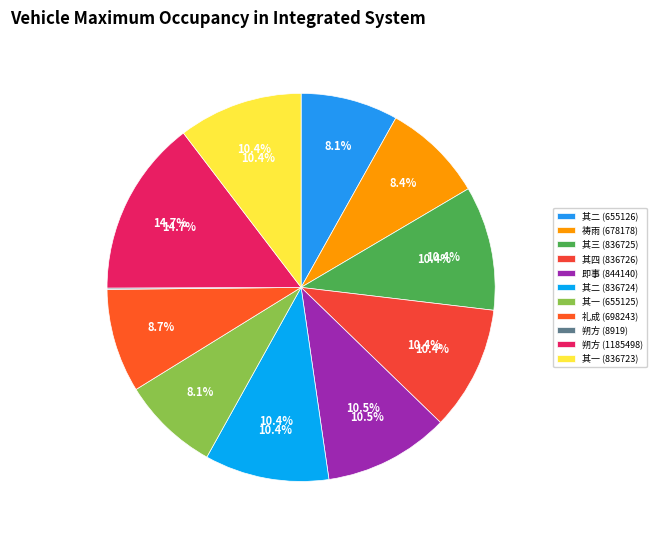

Does any single category account for the majority?

No